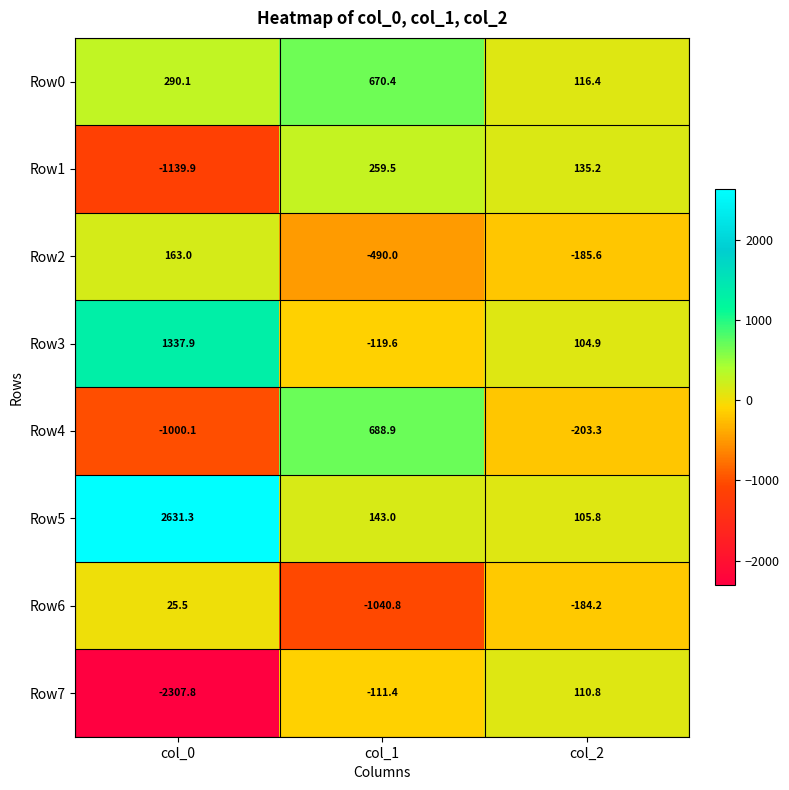

What is the difference between the maximum and minimum values in the Row0 series?

554.0